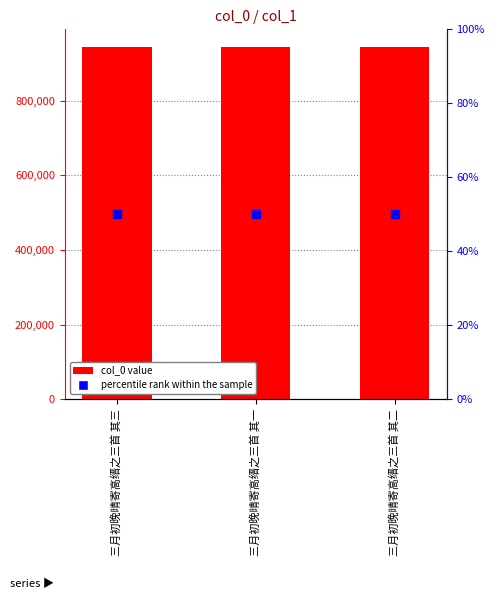

What is the change in value from 三月初晚晴寄高缙之三首 其一 to 三月初晚晴寄高缙之三首 其二?

-1